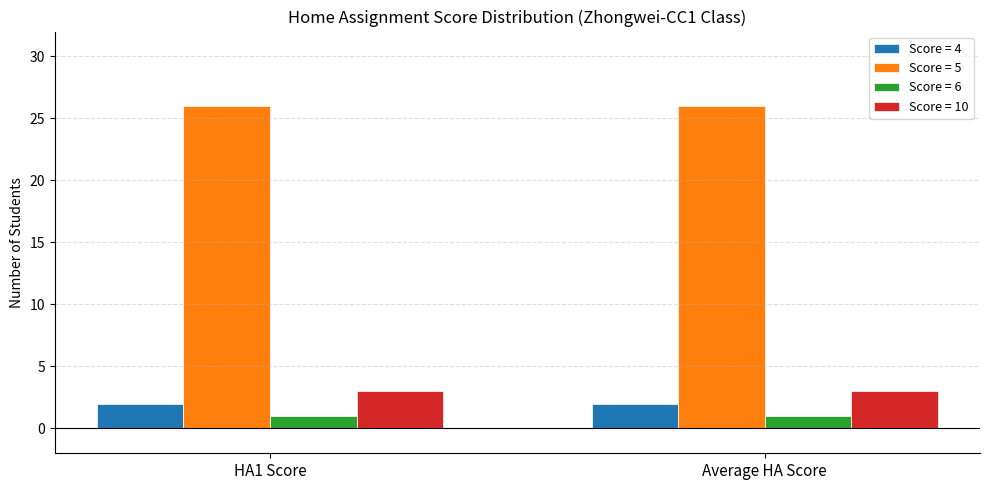

The Score = 5 series shows 26 at Average HA Score. True or false?

True